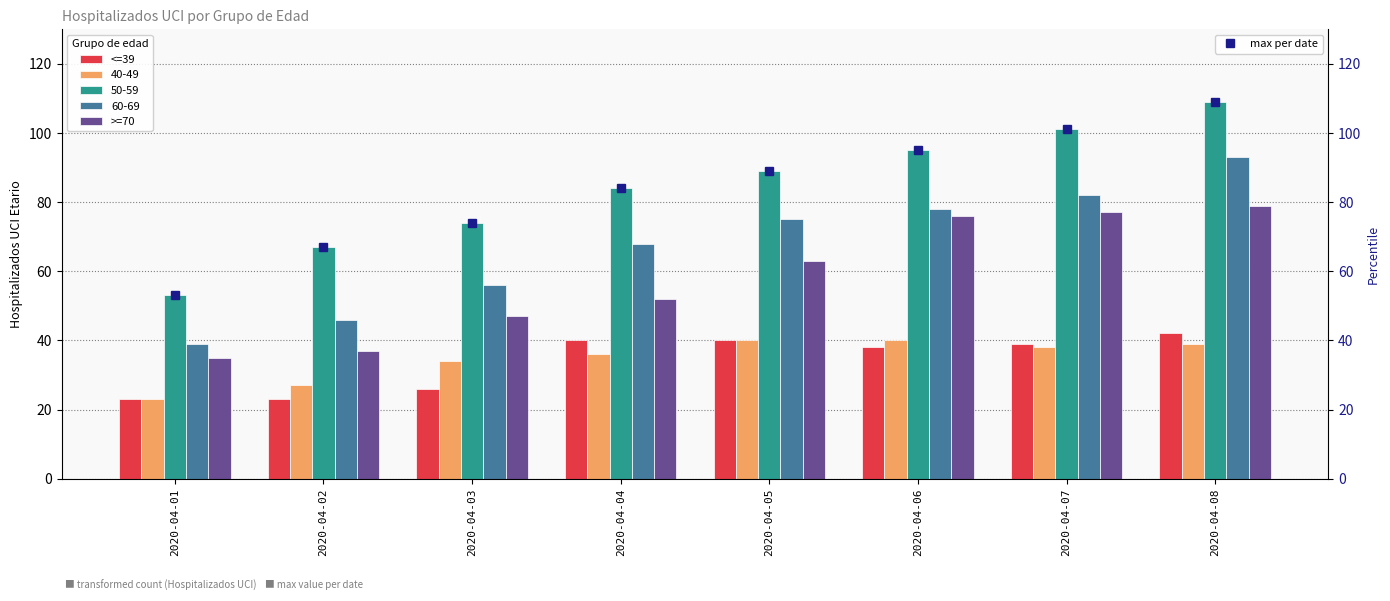

Which series has the widest spread of values?

max per date